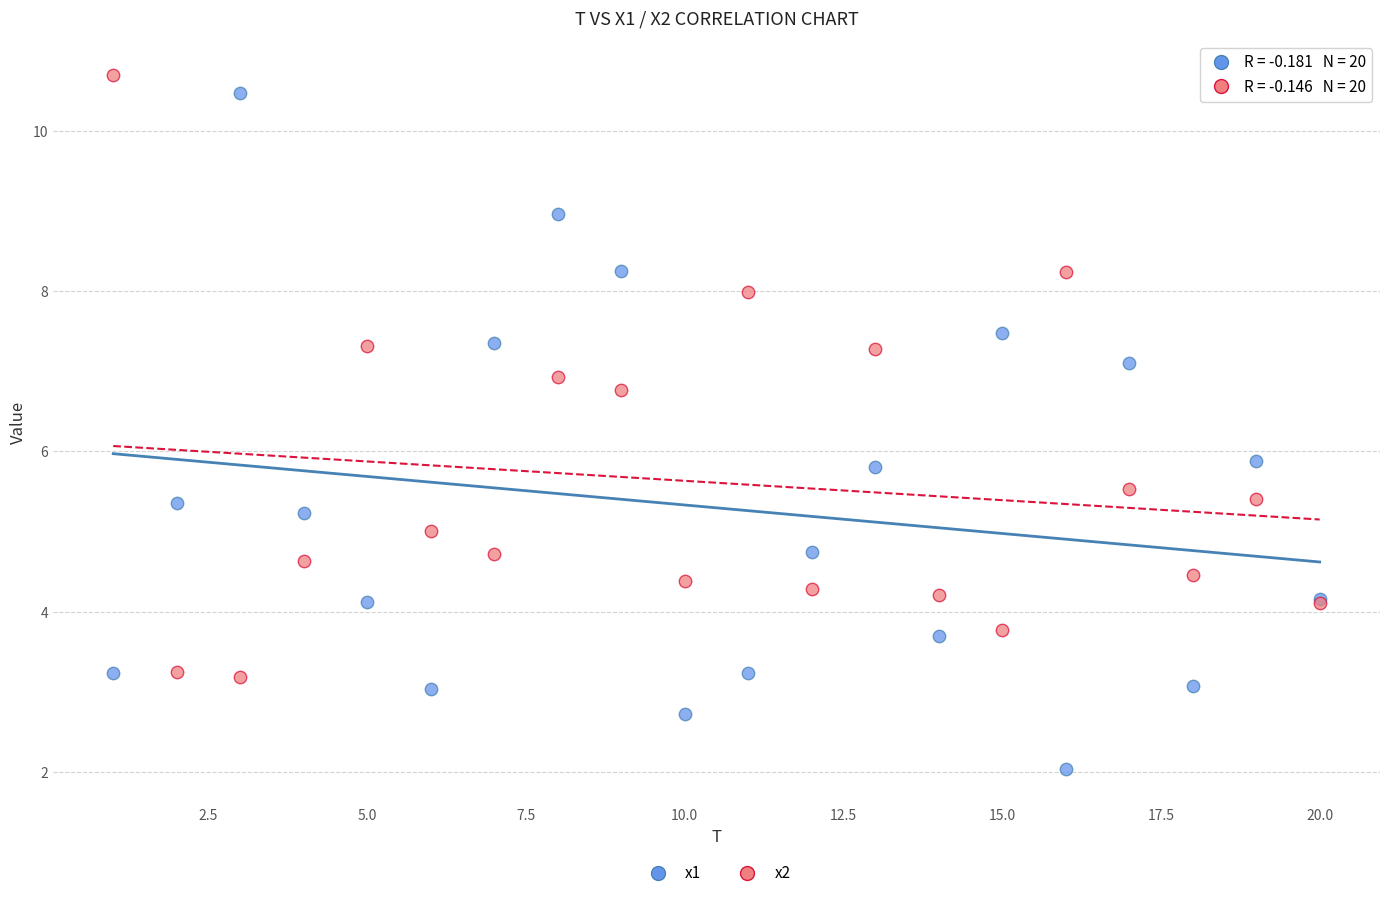

Which series has the largest Y range (max minus min)?

x1